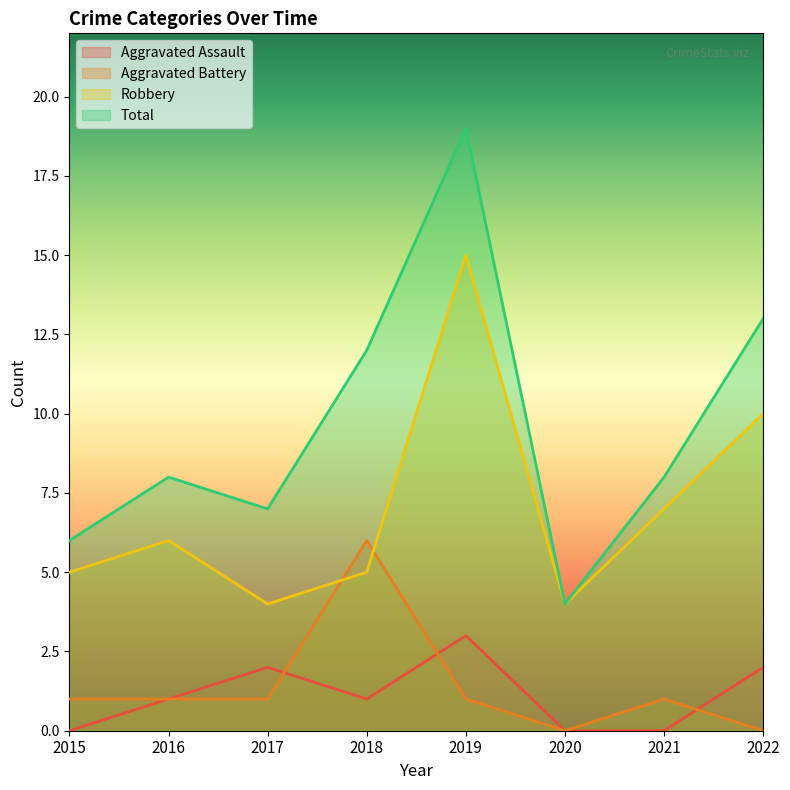

Rank the series at 2019 from highest to lowest value.

Total, Robbery, Aggravated Assault, Aggravated Battery